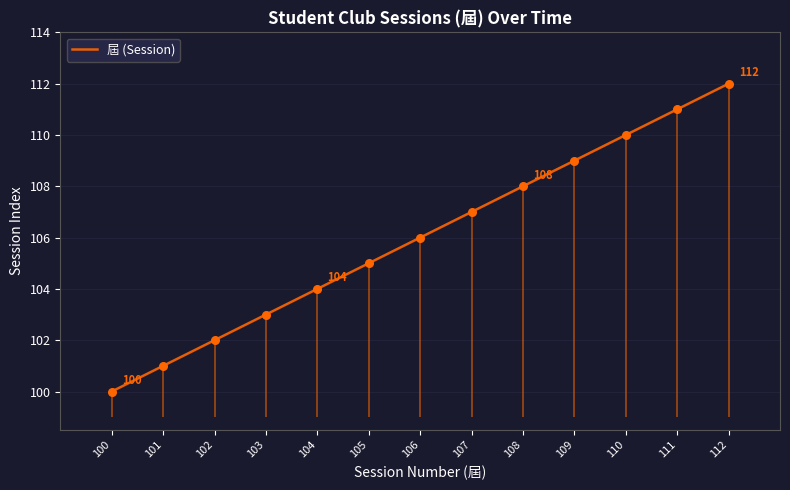

Approximately how many times larger is the value at 101 compared to 104?

1.0